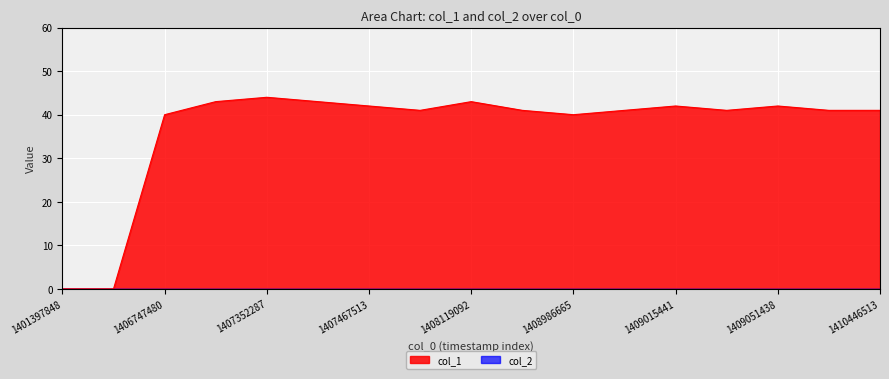

What is the difference between the maximum and second lowest values?

44